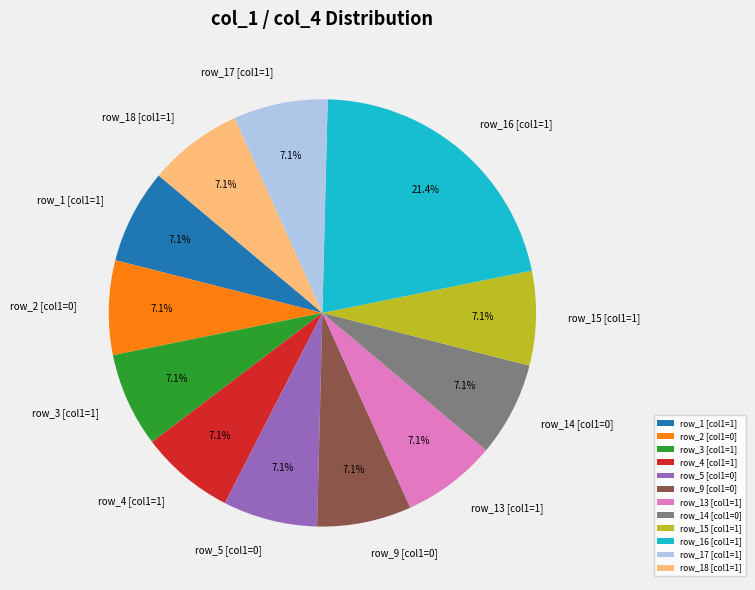

How many slices are in this pie chart?

12